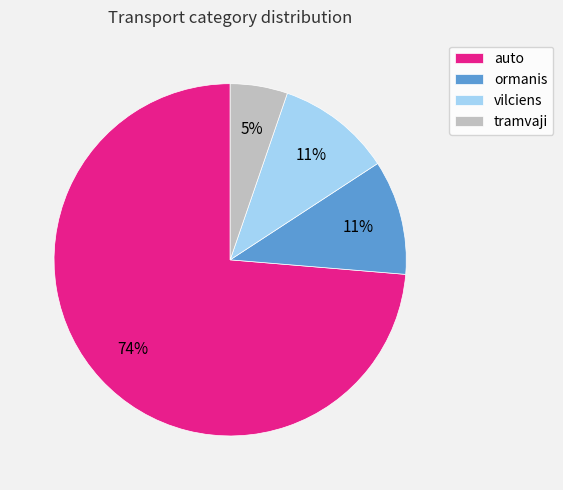

Which has a higher value, auto or vilciens?

auto